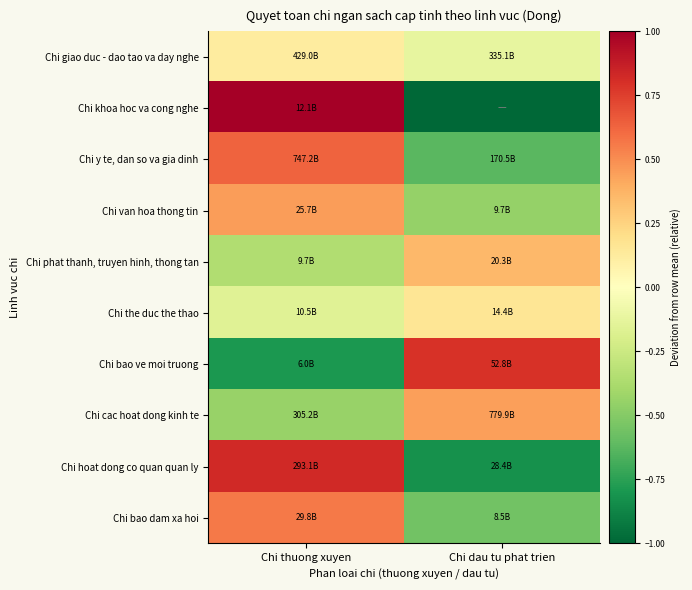

Which category has the lowest value across all series?

Chi dau tu phat trien